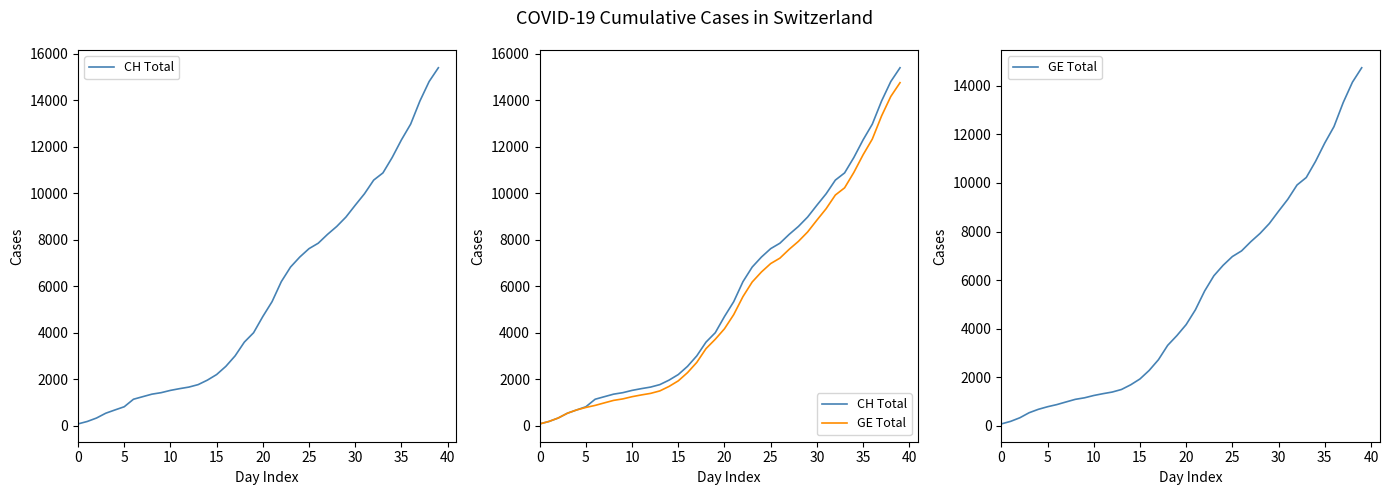

At which label does GE Total reach its peak?

39